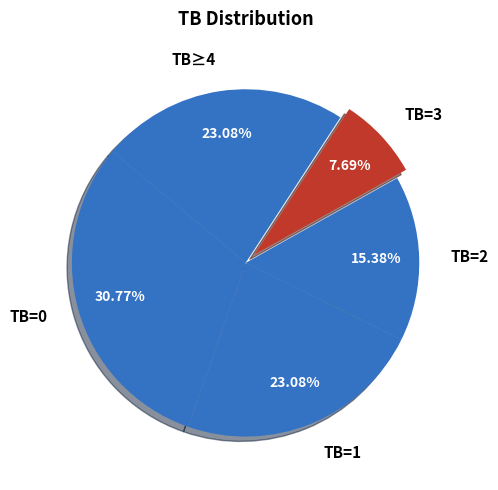

Does any single category account for the majority?

No